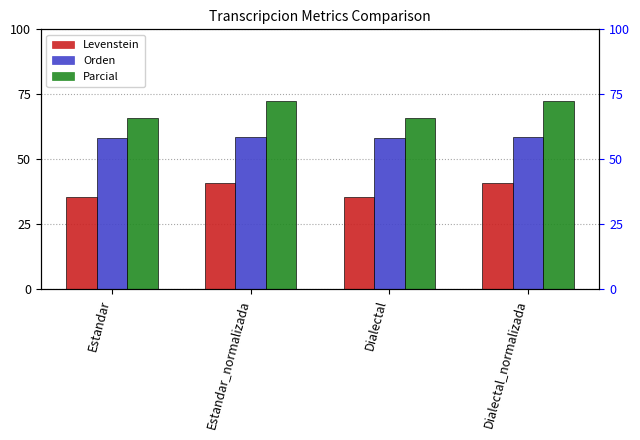

Reading left to right, list all the values displayed in this chart.

Levenstein: Estandar=35.4	Estandar_normalizada=41.0	Dialectal=35.4	Dialectal_normalizada=41.0
Orden: Estandar=58.2	Estandar_normalizada=58.4	Dialectal=58.2	Dialectal_normalizada=58.4
Parcial: Estandar=65.9	Estandar_normalizada=72.4	Dialectal=65.9	Dialectal_normalizada=72.4